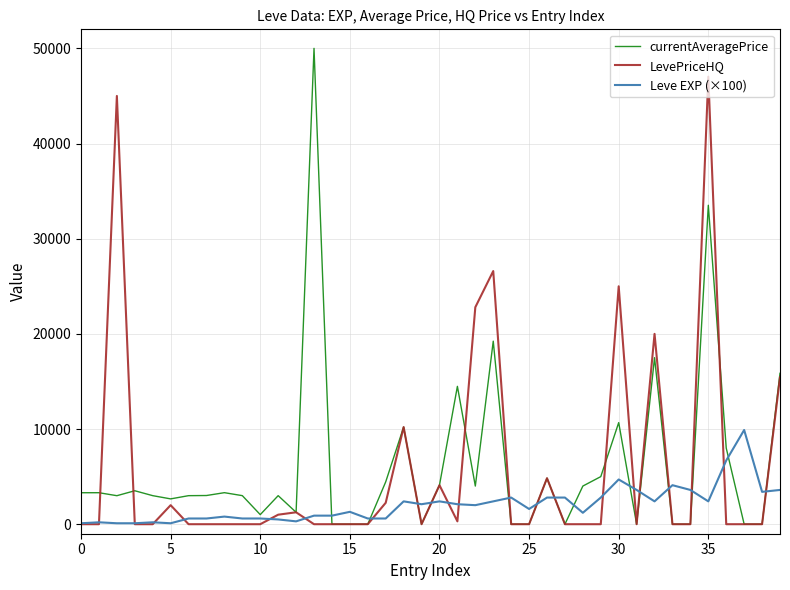

Which series has the widest spread of values?

currentAveragePrice